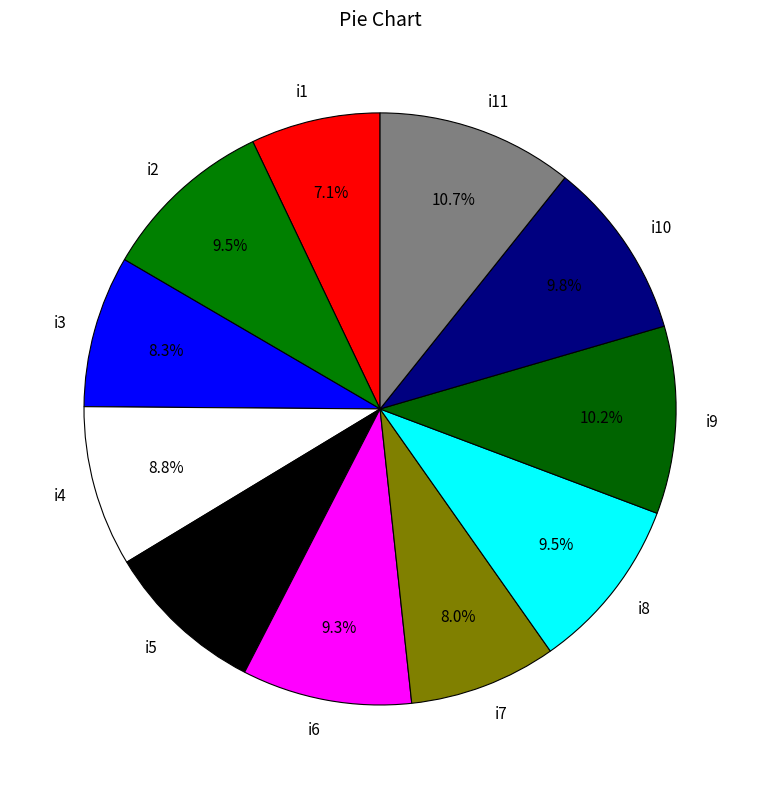

To the nearest percent, what percentage of the pie is i6?

9%